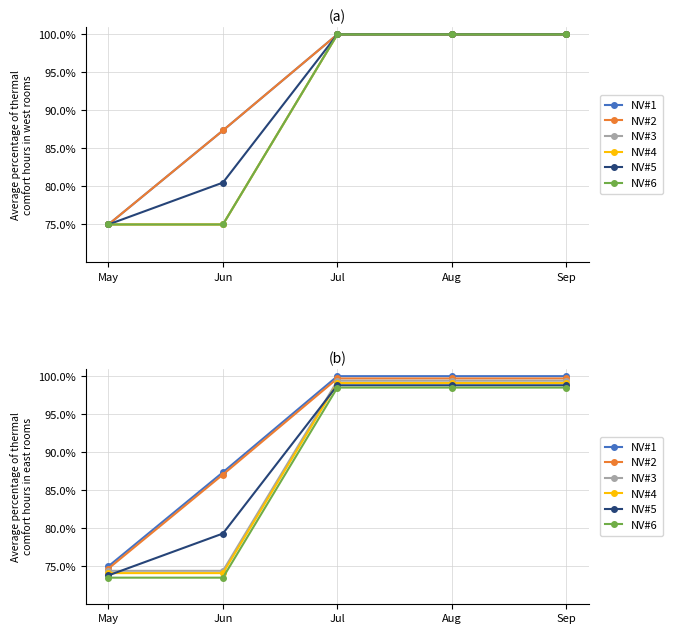

Which category has the highest value in the NV#2 series?

Jul